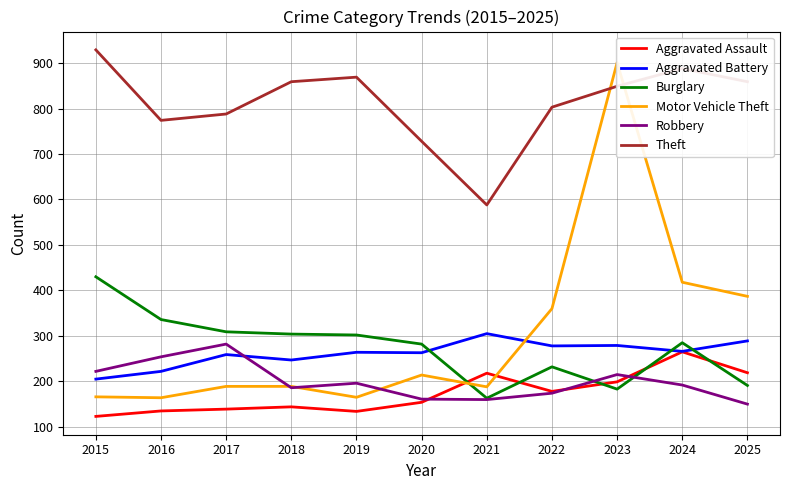

What is the average value of the Burglary series?

274